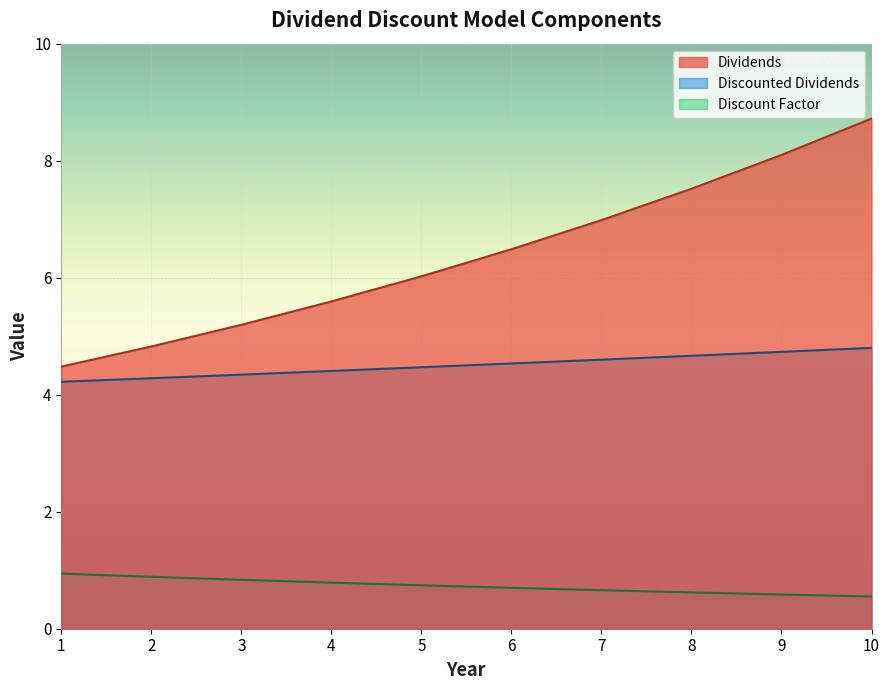

Which series has the largest range (max minus min)?

Dividends